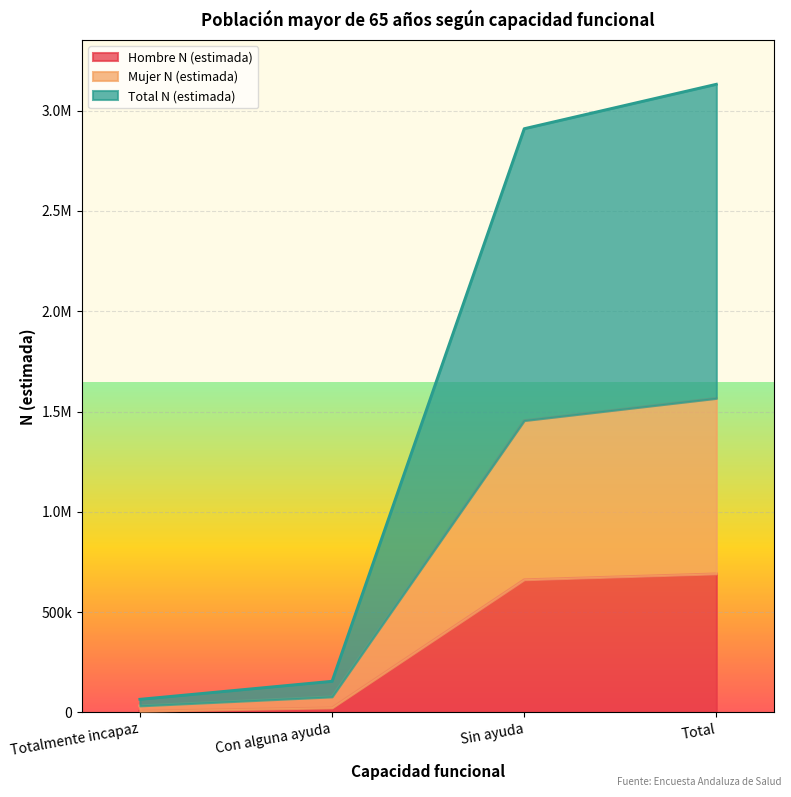

Rank the categories by Mujer N (estimada) value from highest to lowest.

Total, Sin ayuda, Con alguna ayuda, Totalmente incapaz